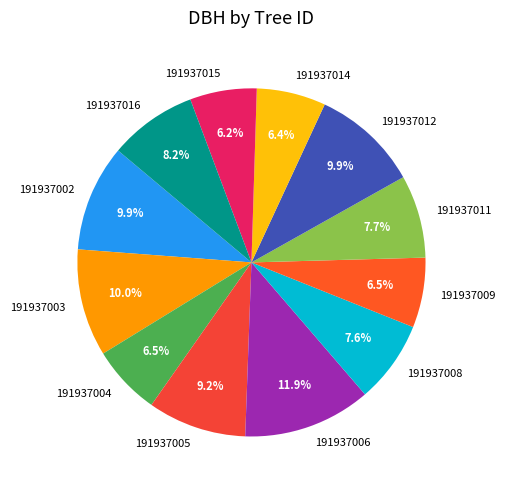

Does 191937012 represent more than half of the total?

No